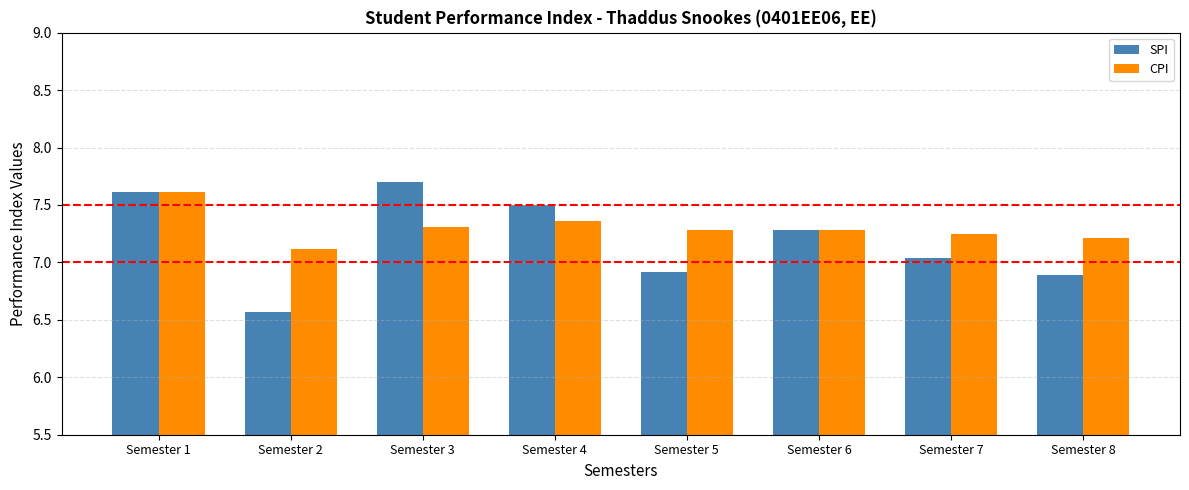

The SPI series shows 7.6 at Semester 1. True or false?

True